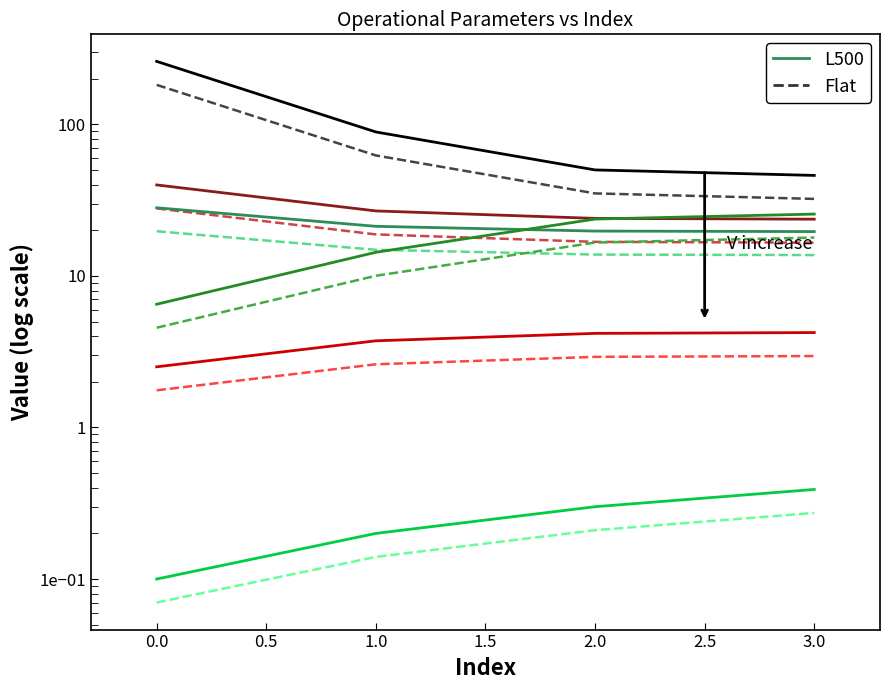

Where is Tempo por voo [min] nearest to the value 16?

1